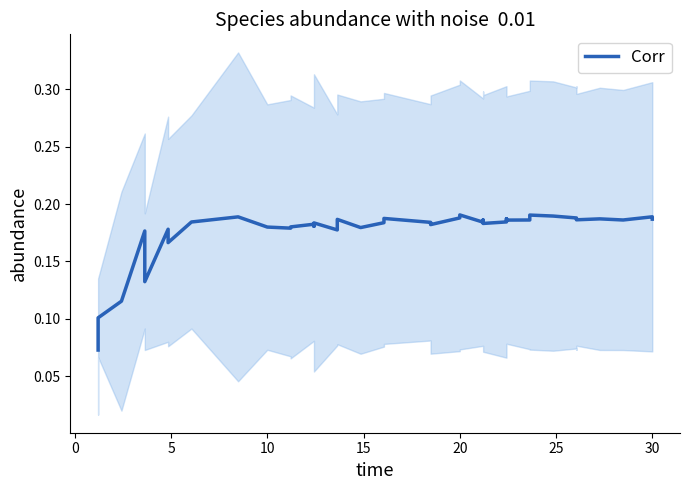

Reading left to right, extract all data points from this chart.

0.1	0.1	0.1	0.2	0.1	0.2	0.2	0.2	0.2	0.2	0.2	0.2	0.2	0.2	0.2	0.2	0.2	0.2	0.2	0.2	0.2	0.2	0.2	0.2	0.2	0.2	0.2	0.2	0.2	0.2	0.2	0.2	0.2	0.2	0.2	0.2	0.2	0.2	0.2	0.2